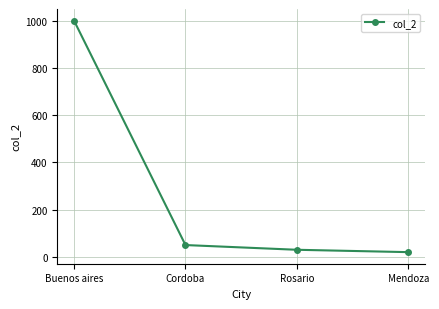

Reading left to right, transcribe all the data shown in this chart.

Buenos aires=1000	Cordoba=50	Rosario=30	Mendoza=20